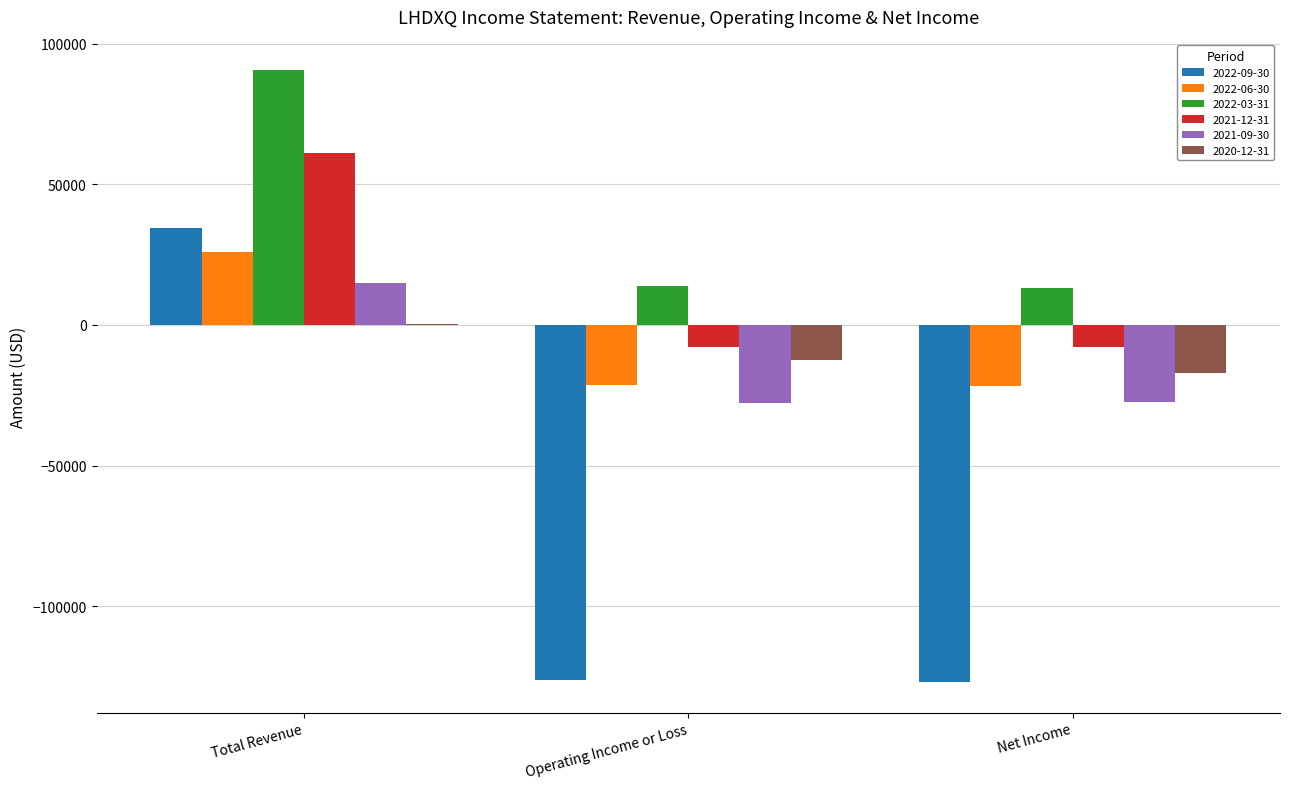

At which label does 2020-12-31 reach its peak?

Total Revenue